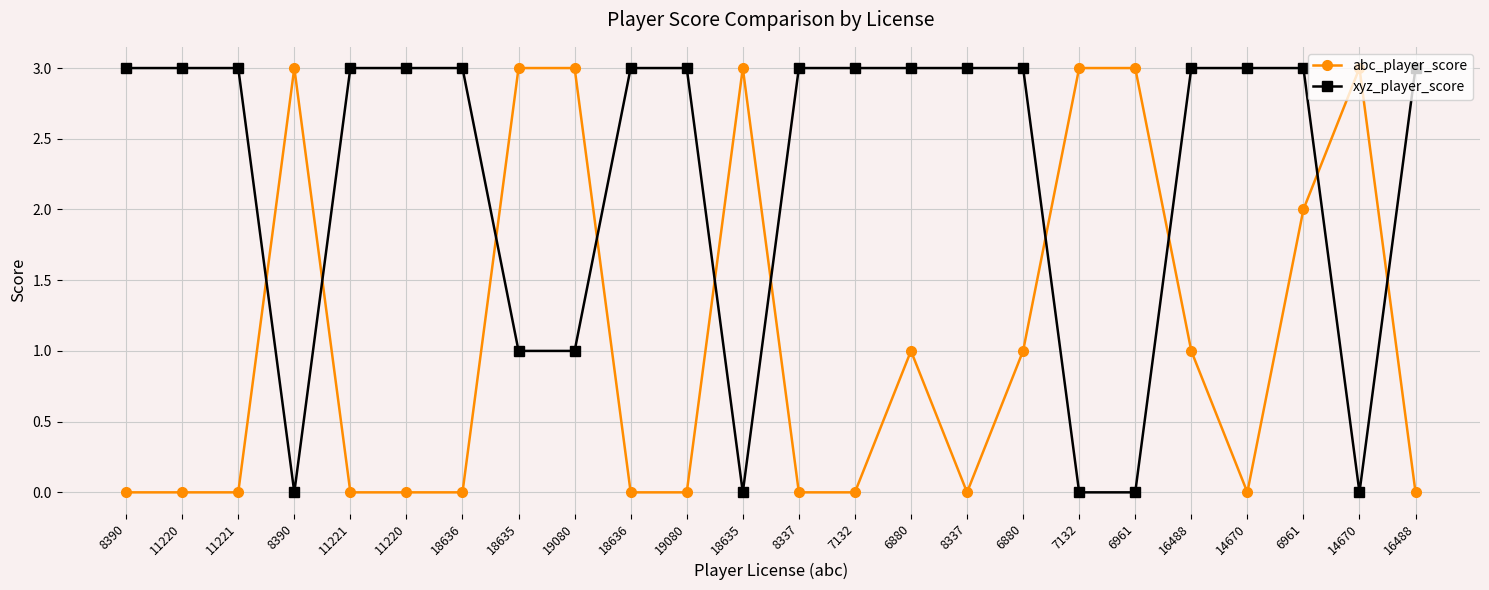

What are all the series names shown in the legend?

abc_player_score, xyz_player_score